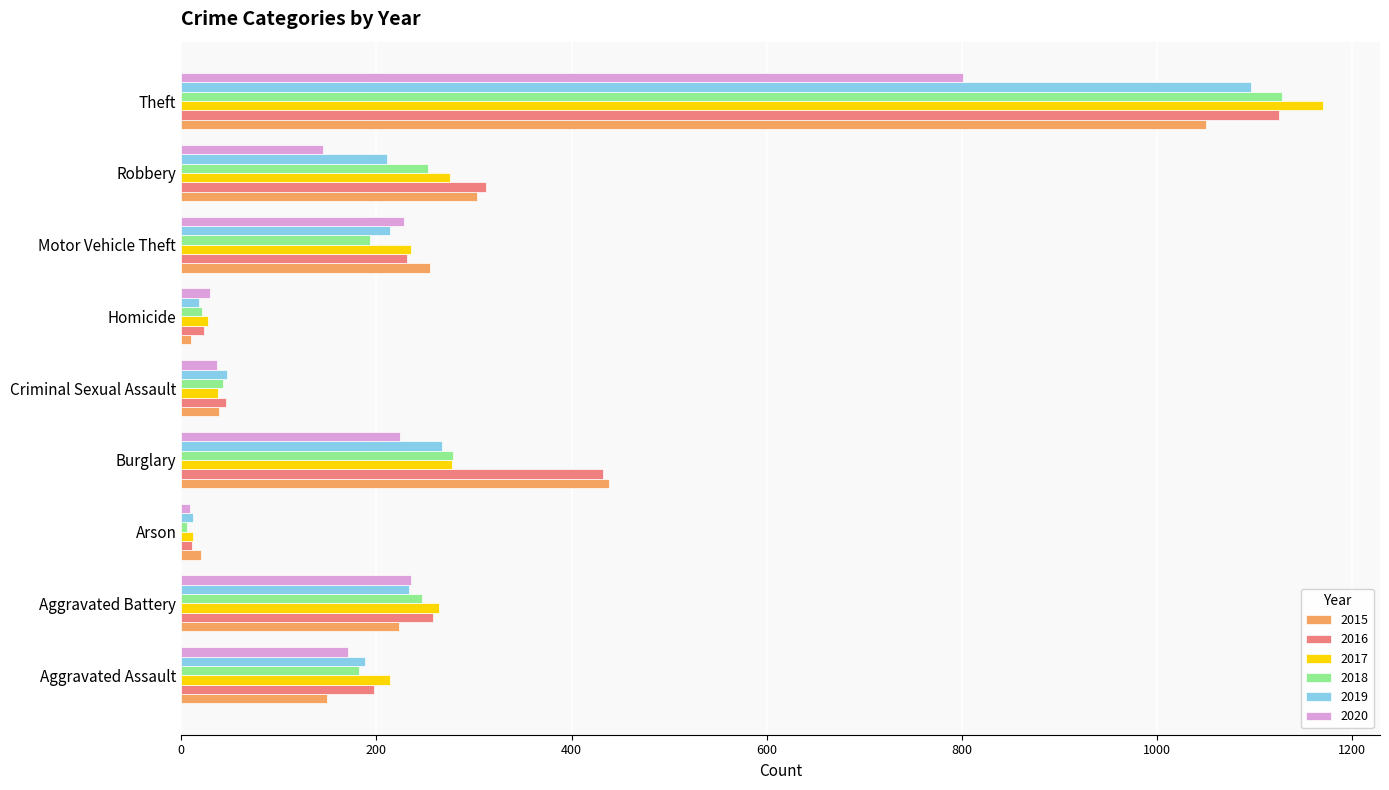

Where is 2015 nearest to the value 530?

Burglary